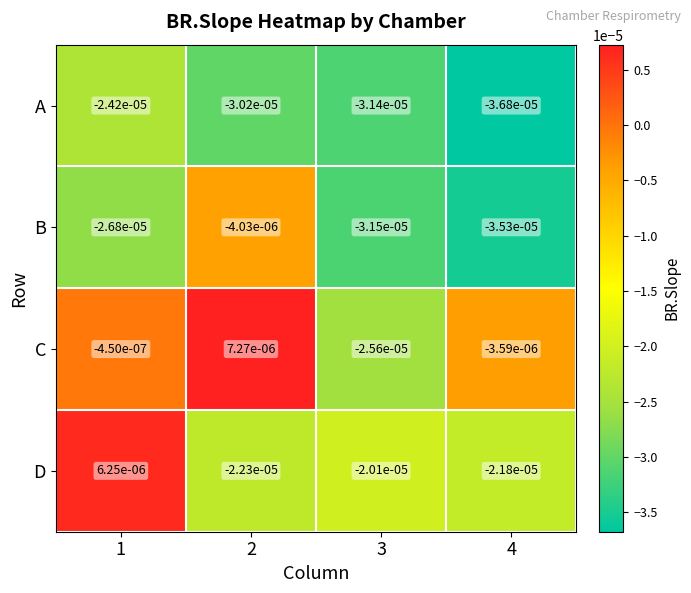

How many data points does each series have?

4